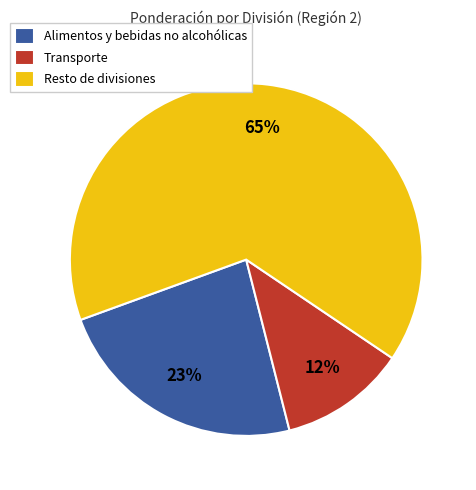

How many segments does this pie chart have?

3